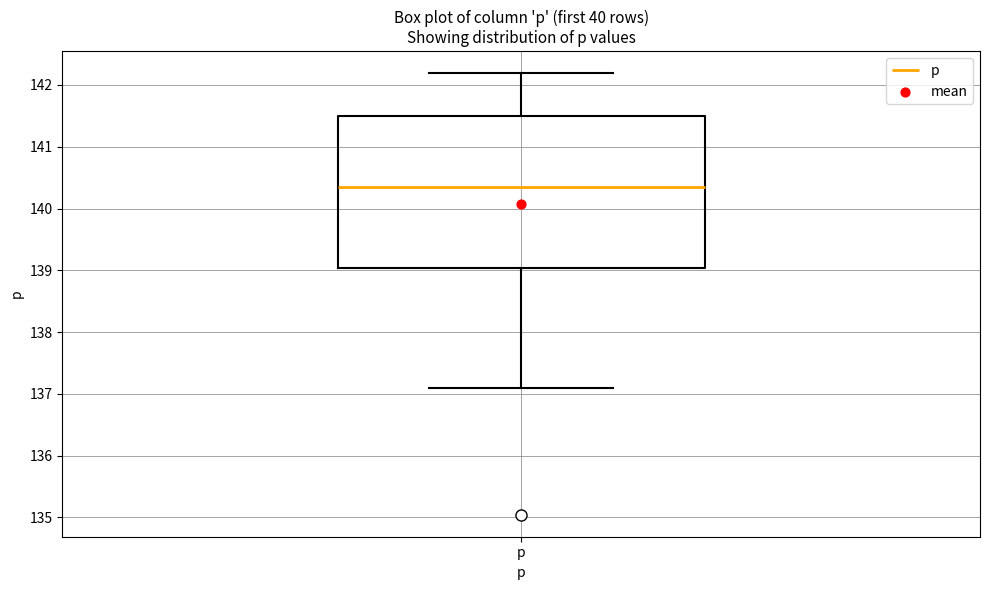

Where is the lower edge of the box for p on the y-axis? The values are not printed on the chart, so give them approximately, as read against the axis.

139.0